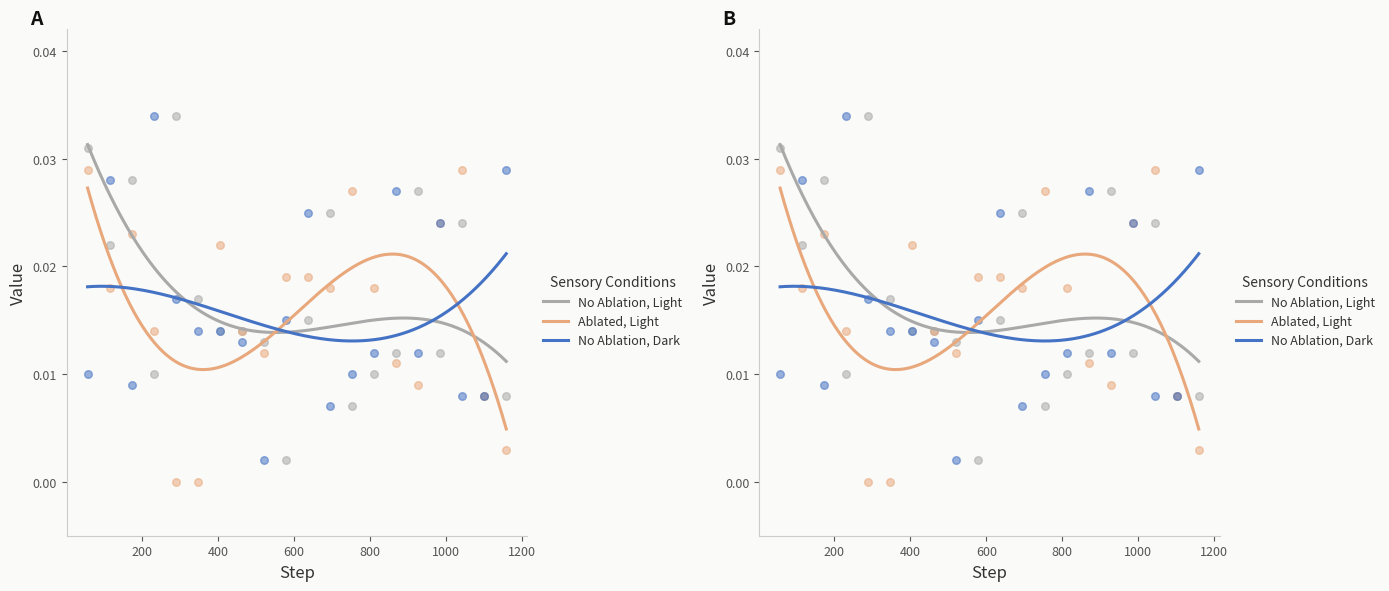

Which series has the widest spread of Y values?

No Ablation, Light